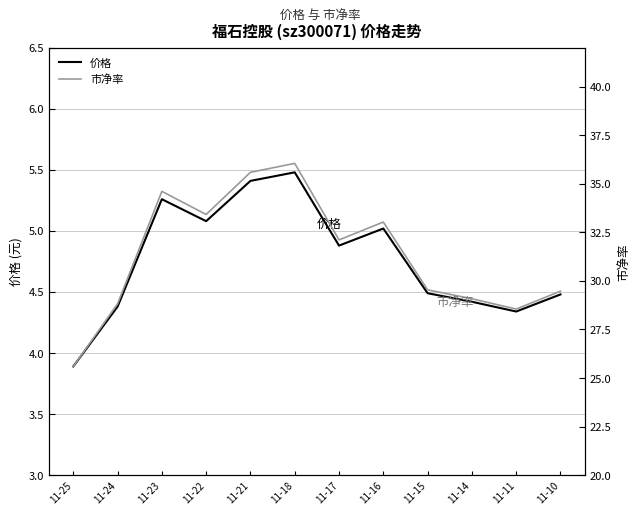

Does the chart have visible grid lines?

Yes